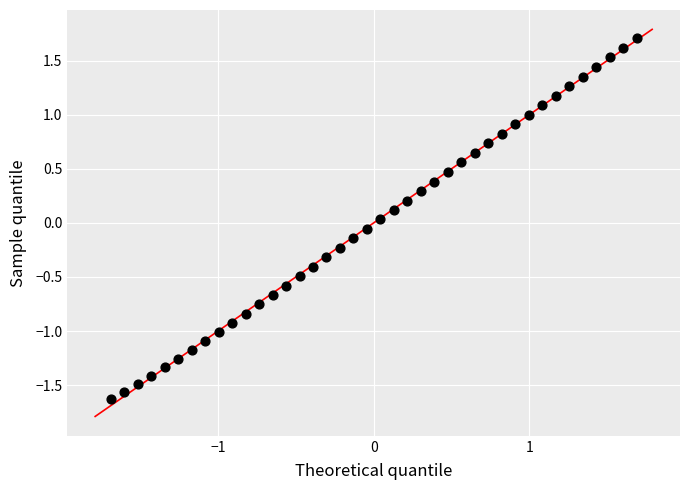

What is the range of Y values (max minus min)?

3.3